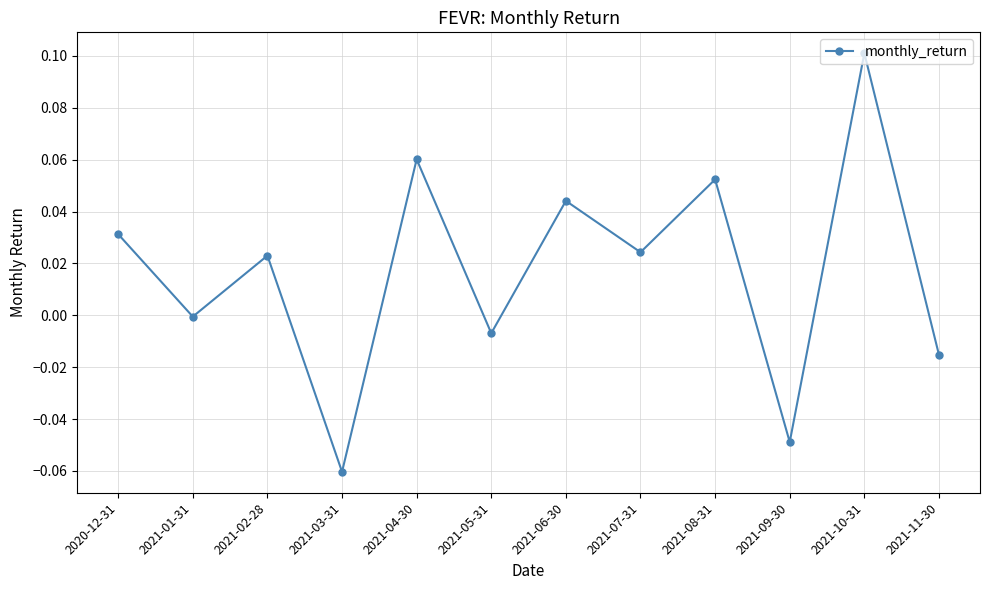

Which label corresponds to the largest value in the chart?

2021-10-31